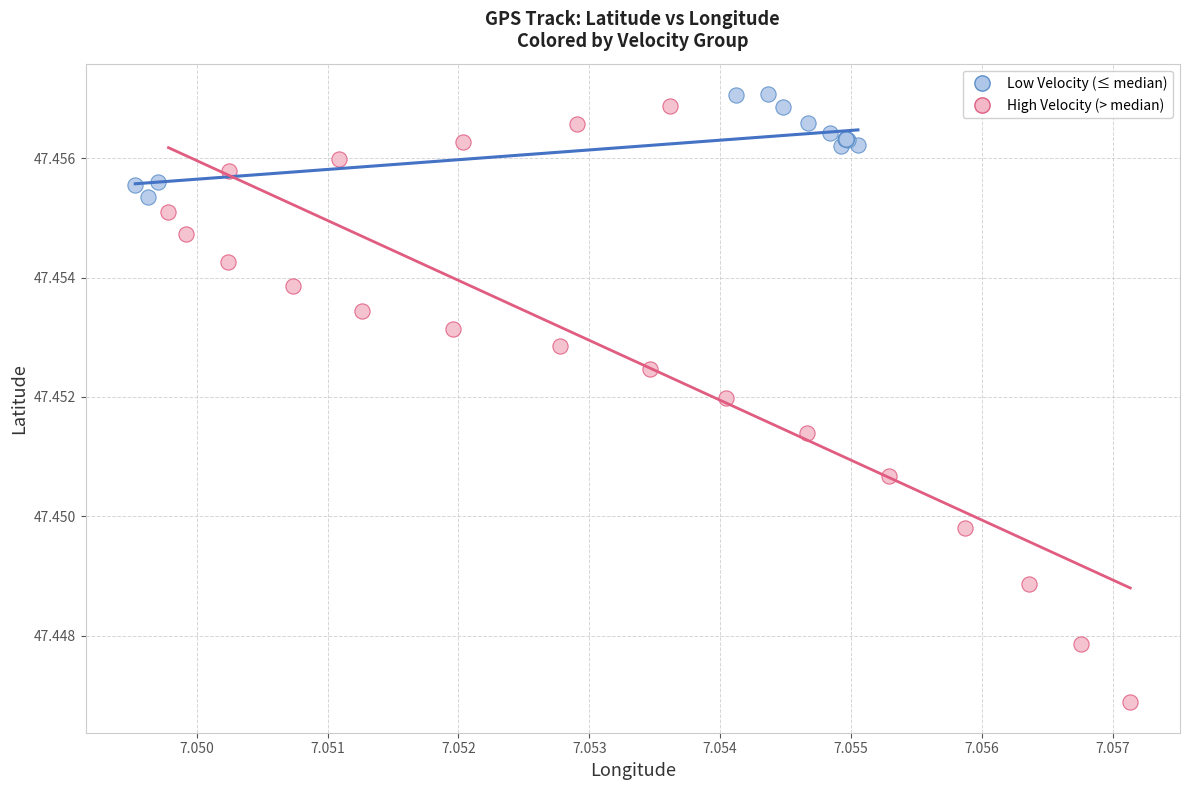

Which series reaches the maximum Y coordinate?

Low Velocity (≤ median)